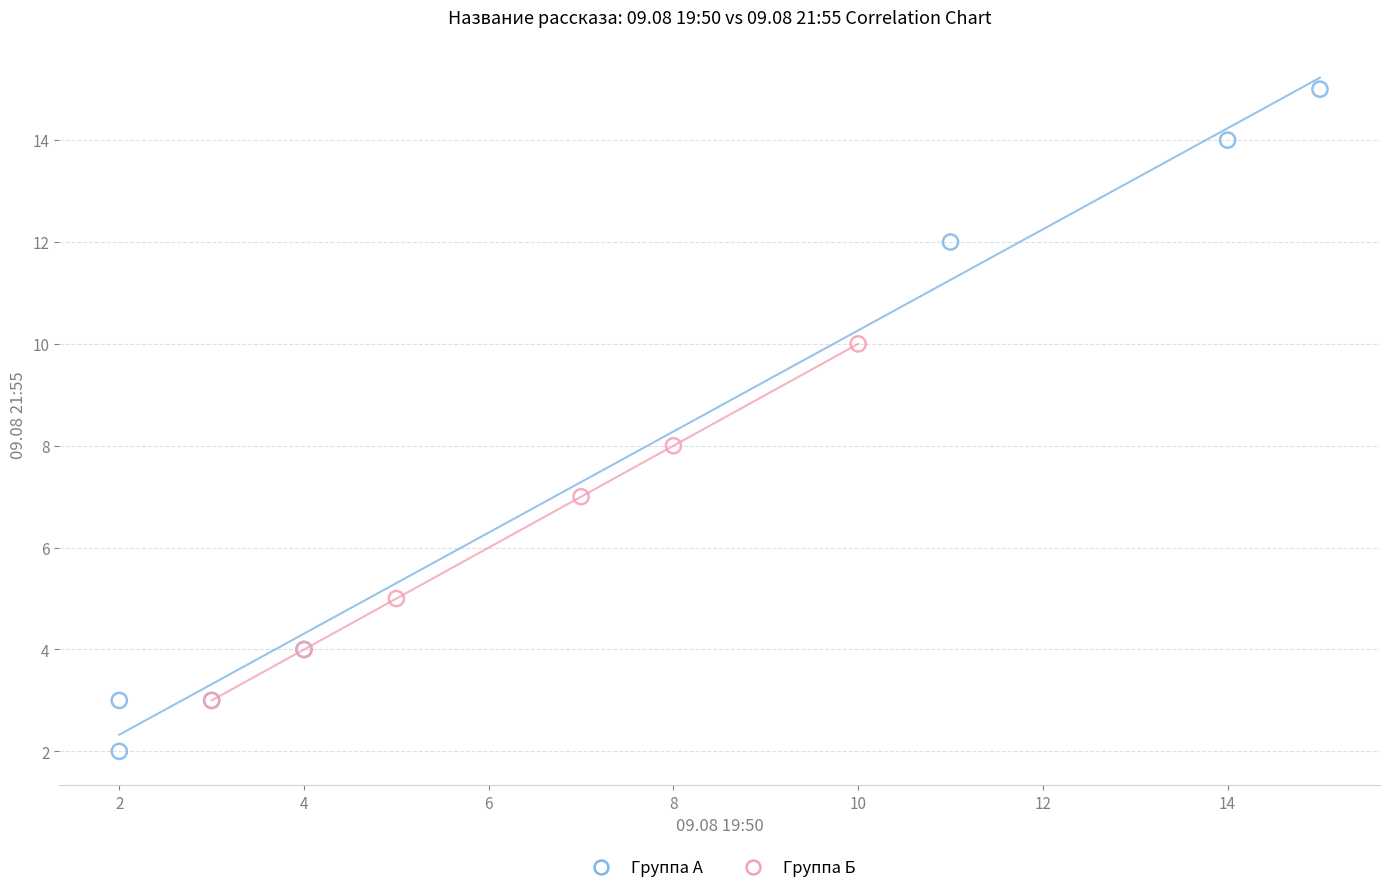

Which series contains the lowest Y value?

Группа А